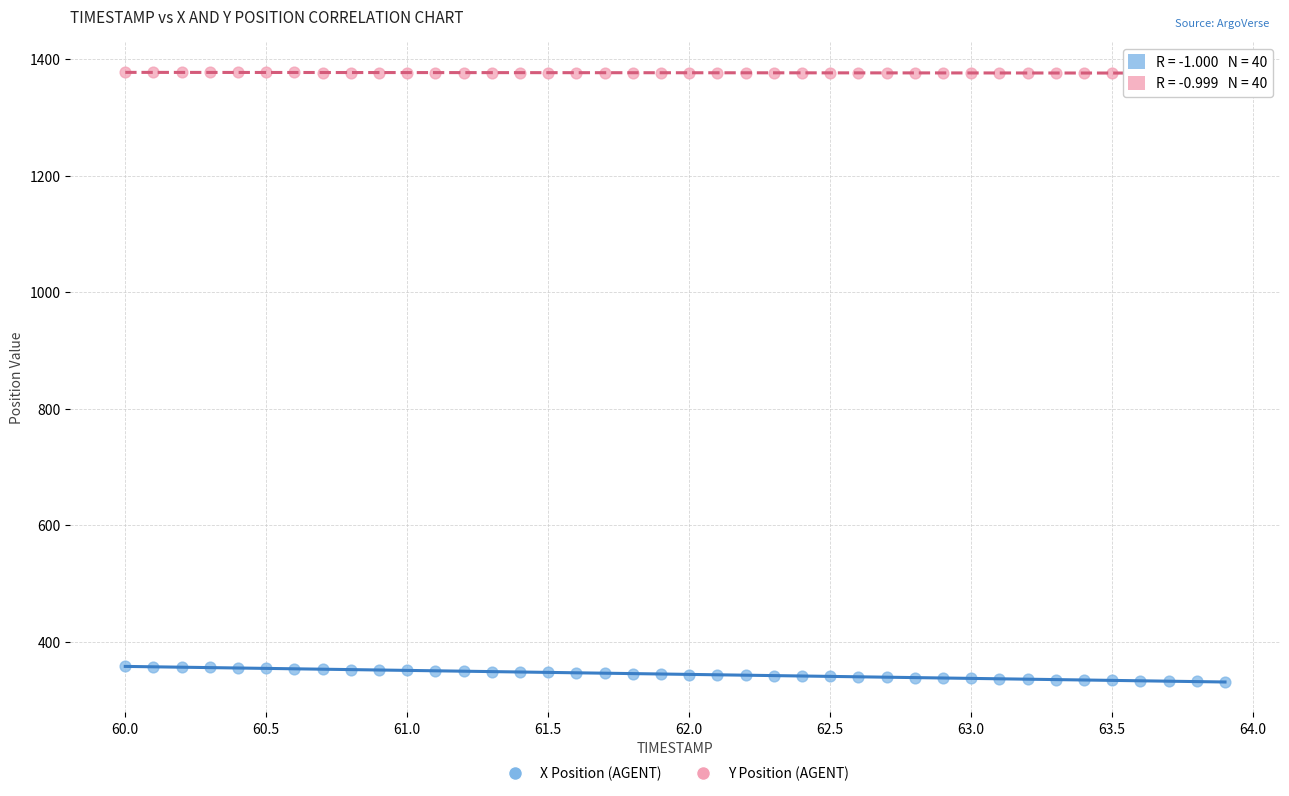

Across all data points, what is the range of Y values (max minus min)?

1044.9